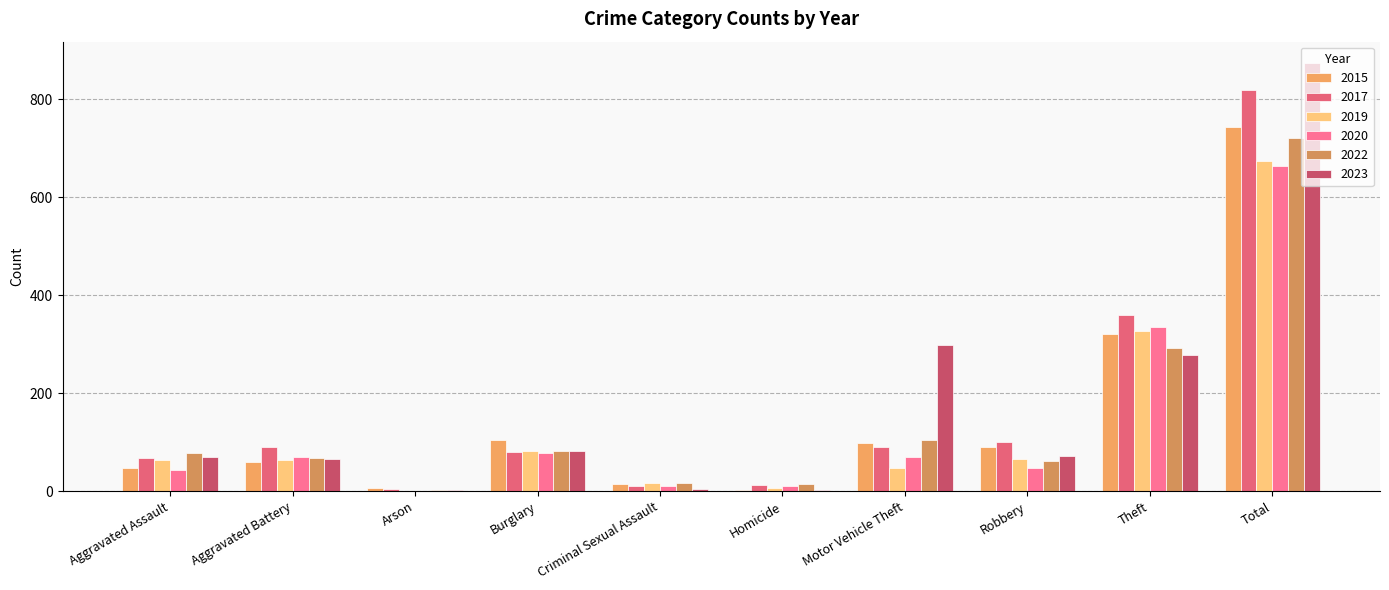

True or false: 2015 has a value of 7 at Arson.

True